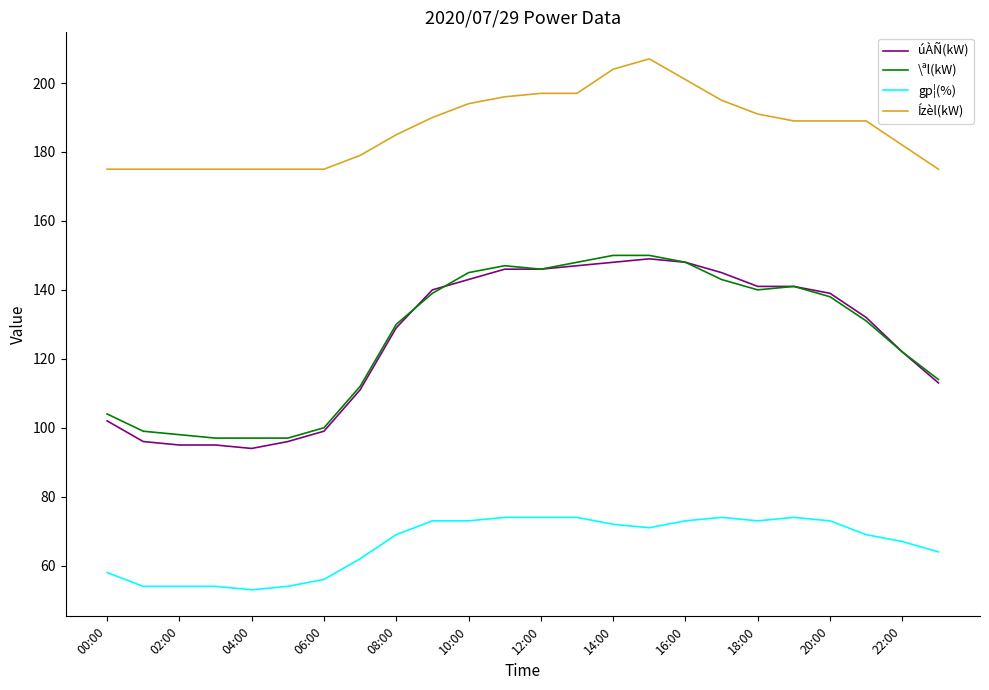

What is the highest value of the Ízèl(kW) series?

207